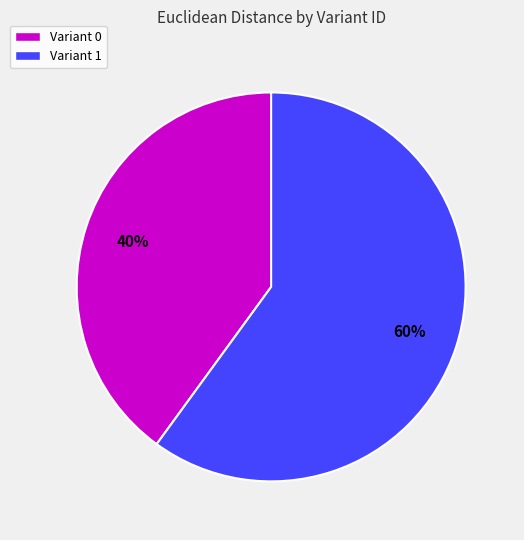

Which slice represents more than half of the pie?

Variant 1